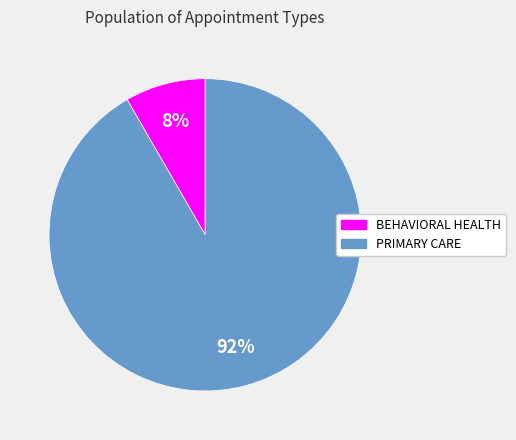

Do PRIMARY CARE and BEHAVIORAL HEALTH together represent more than half of the pie?

Yes